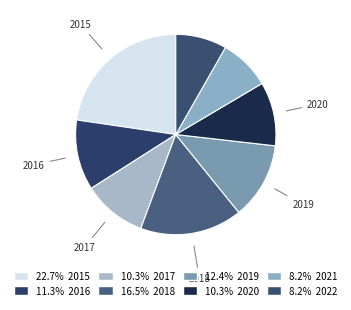

How many slices are in this pie chart?

8